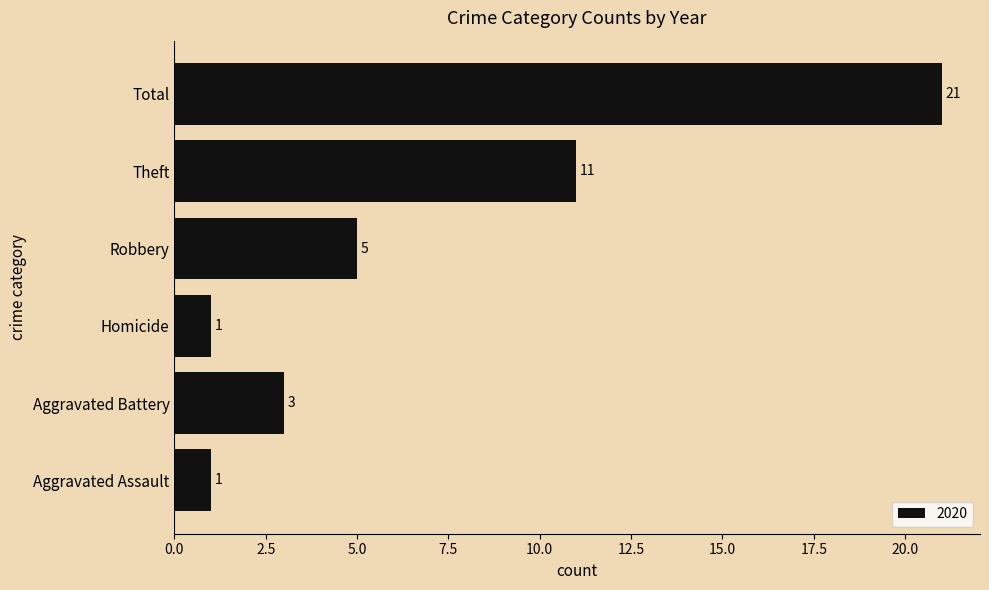

Which label corresponds to the largest value in the chart?

Total